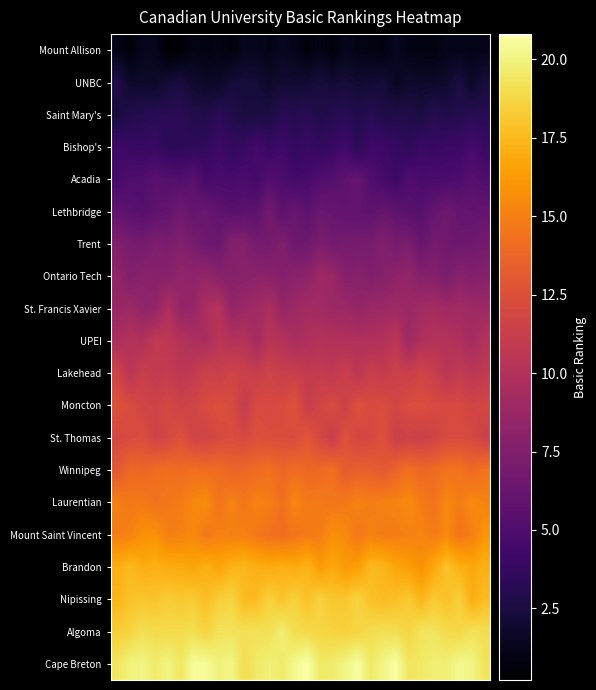

How many categories are shown in the chart?

30